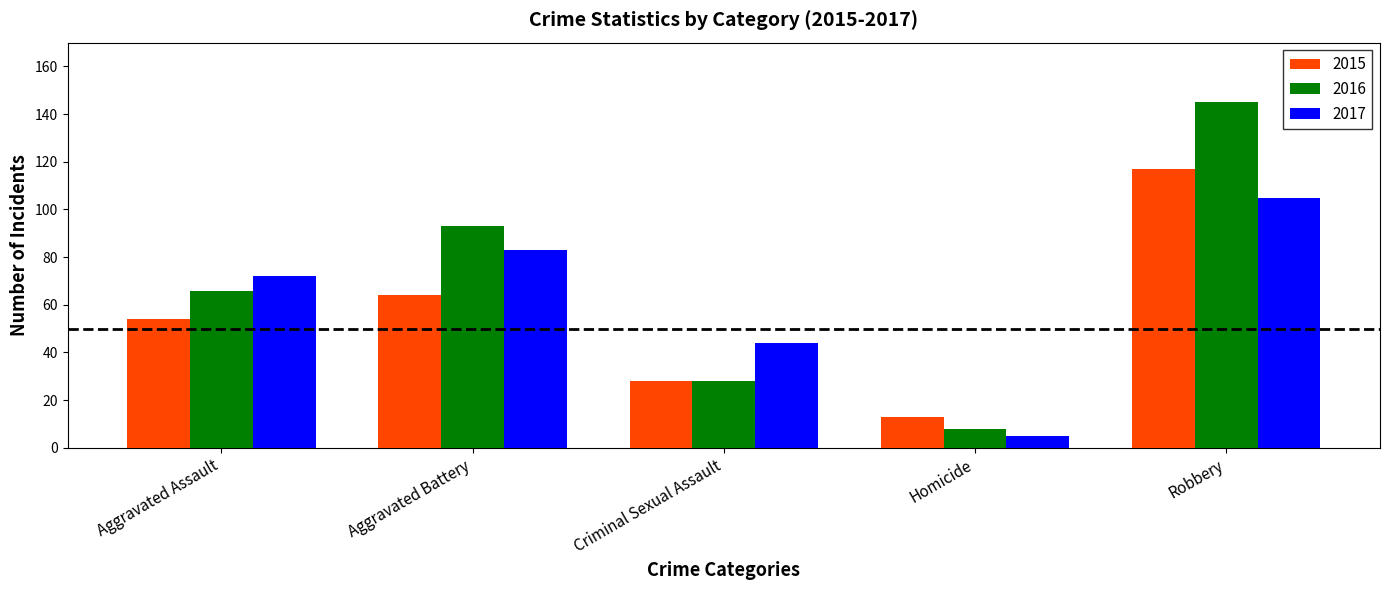

Which series has the largest total across all categories?

2016